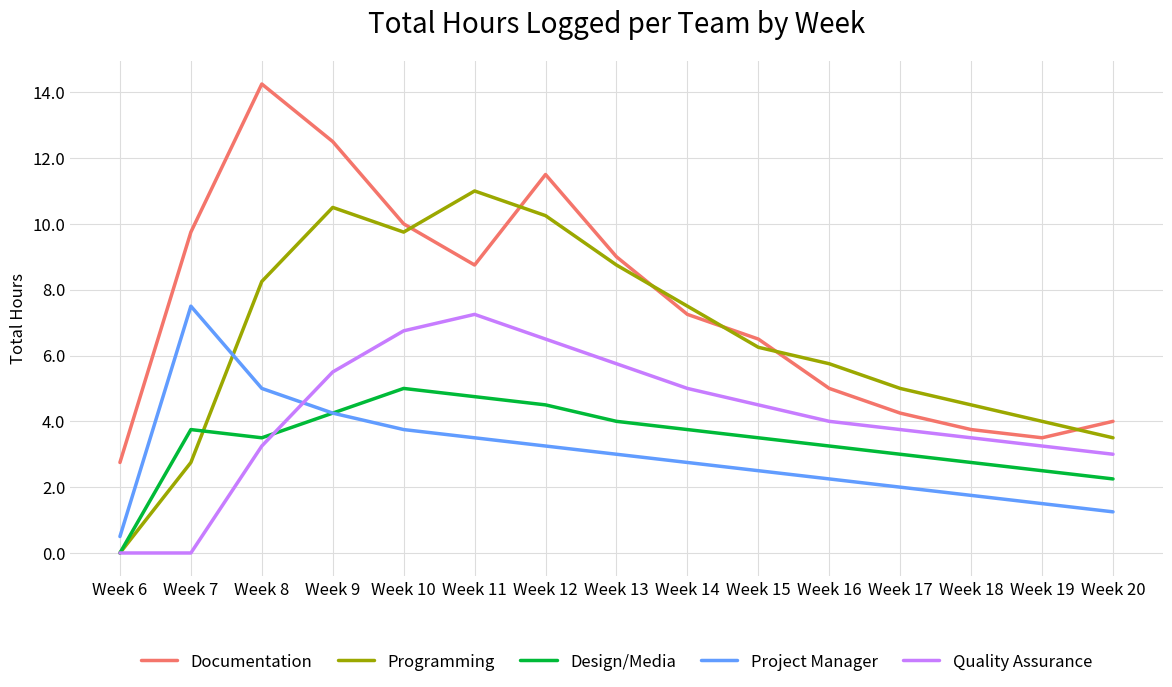

Which series ends up on top after the final intersection of Quality Assurance and Design/Media?

Quality Assurance